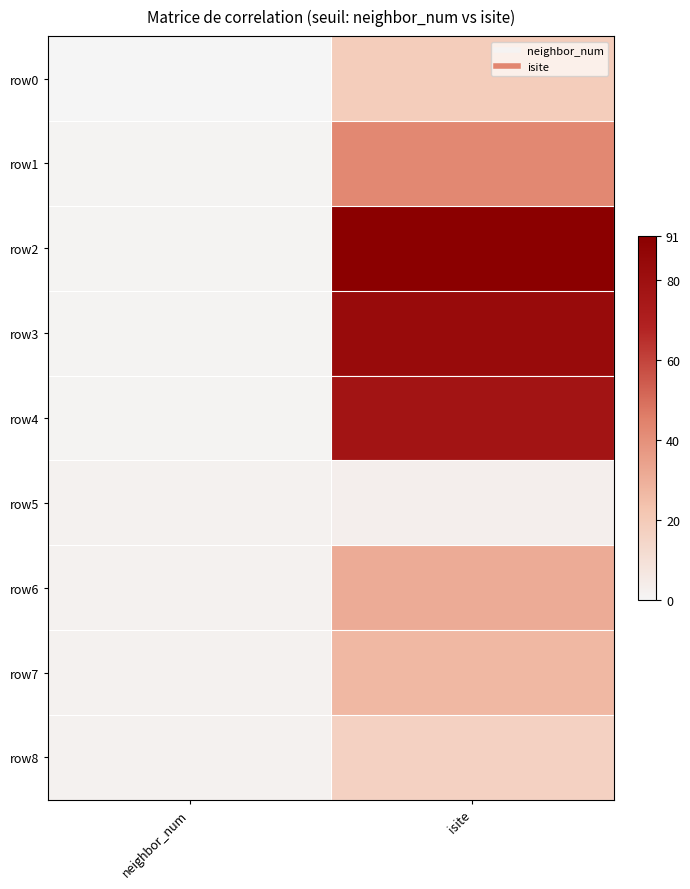

Count the number of data series in this chart.

9